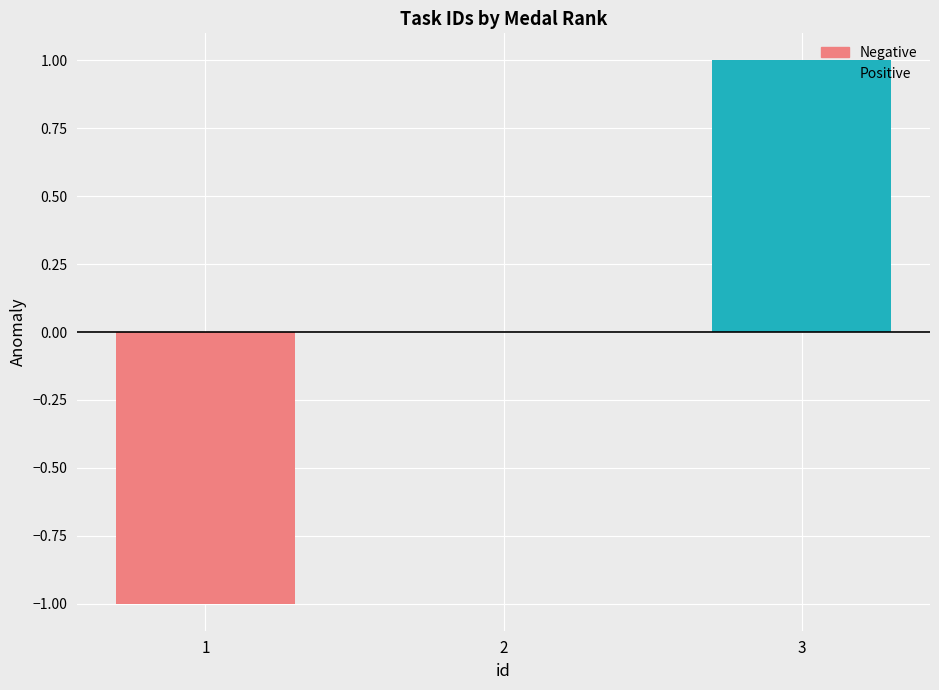

Where is Negative nearest to the value 0?

2